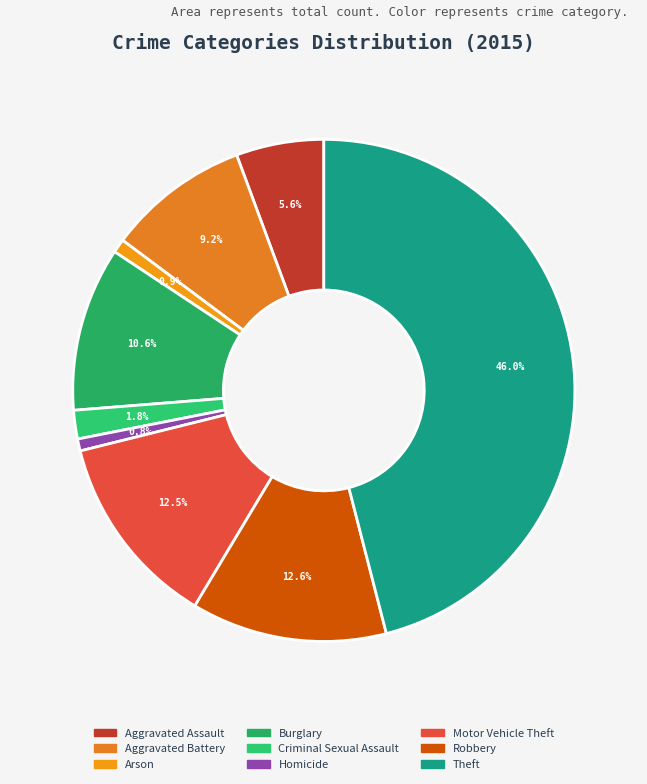

How many slices are in this pie chart?

9